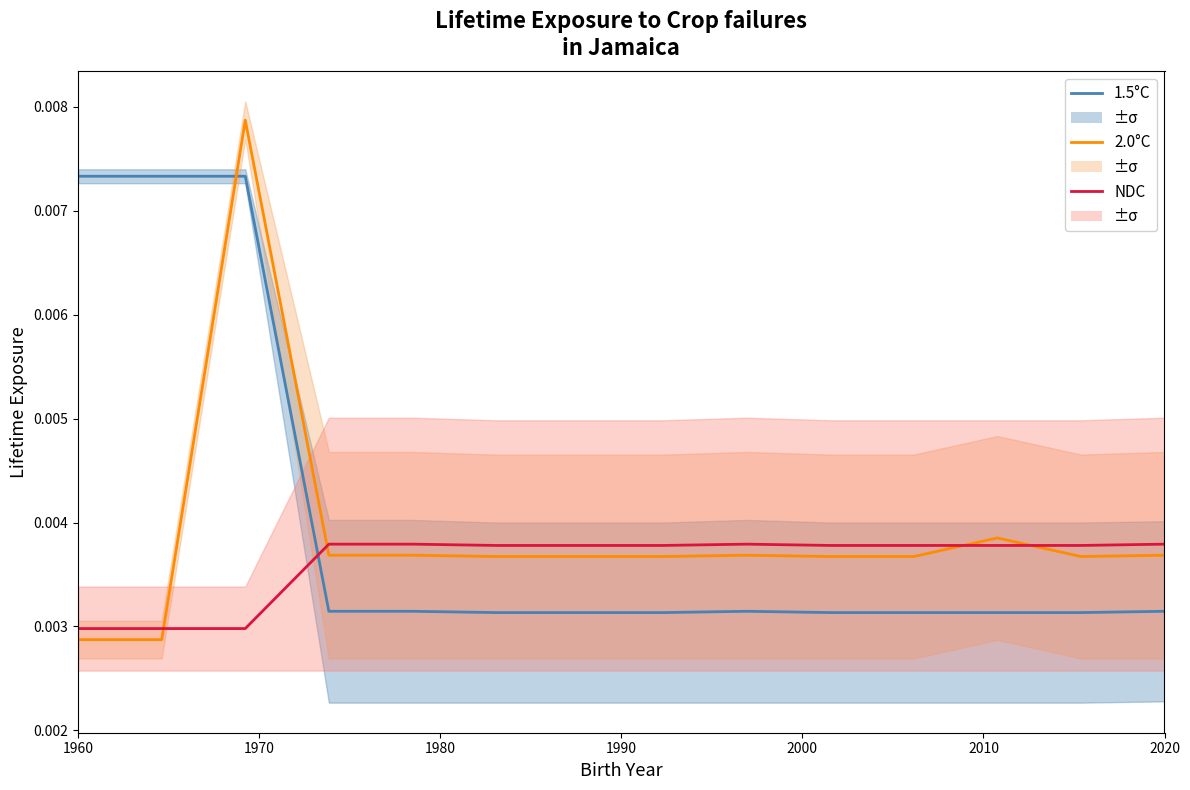

What are all the series names shown in the legend?

1.5°C, 2.0°C, NDC